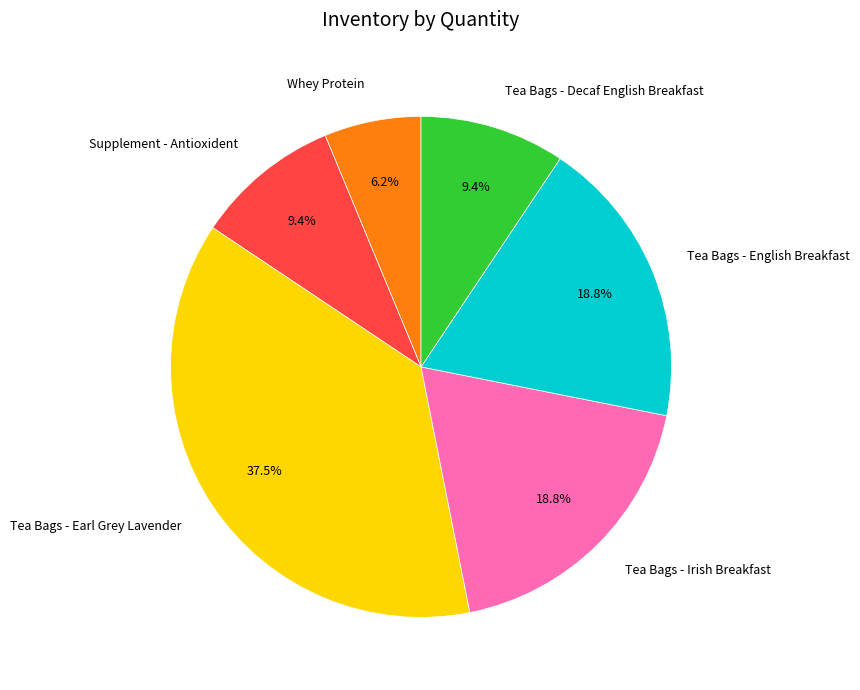

What percentage is the Supplement - Antioxident slice, to the nearest percent?

9%